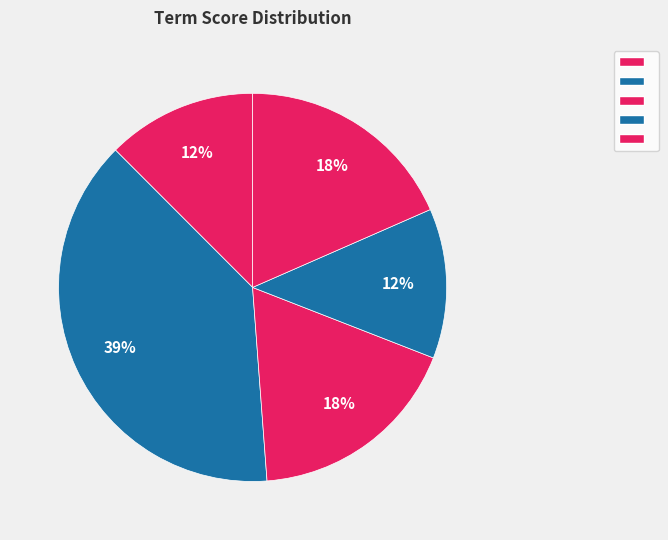

Count the number of slices in the pie.

5